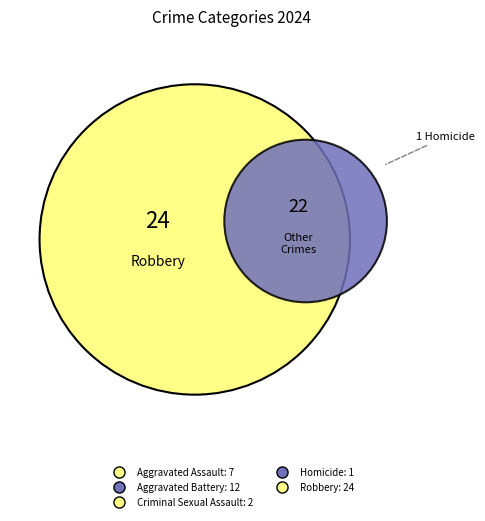

Which slice is the smallest?

Homicide